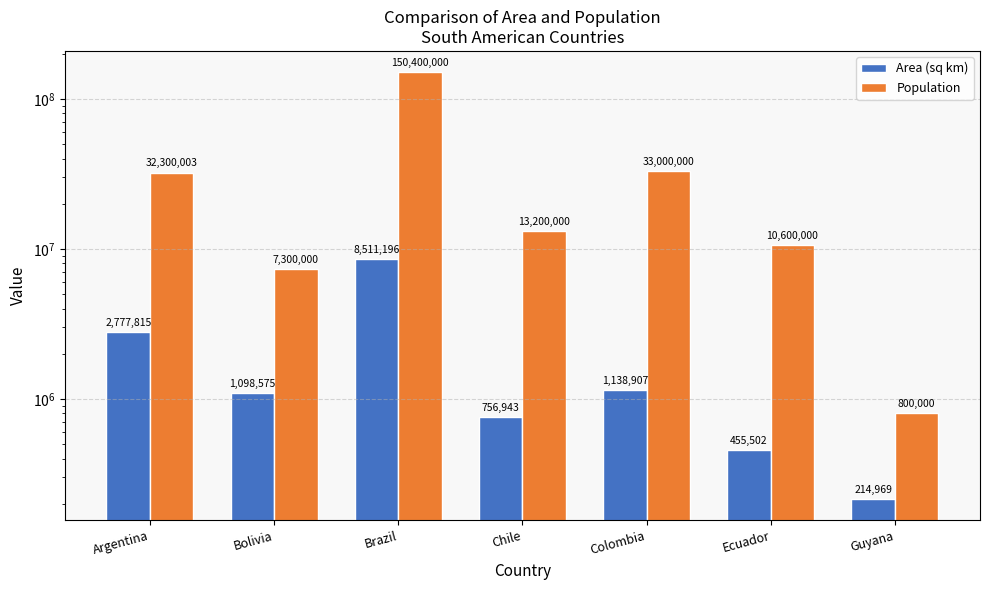

Count the number of categories in the chart.

7